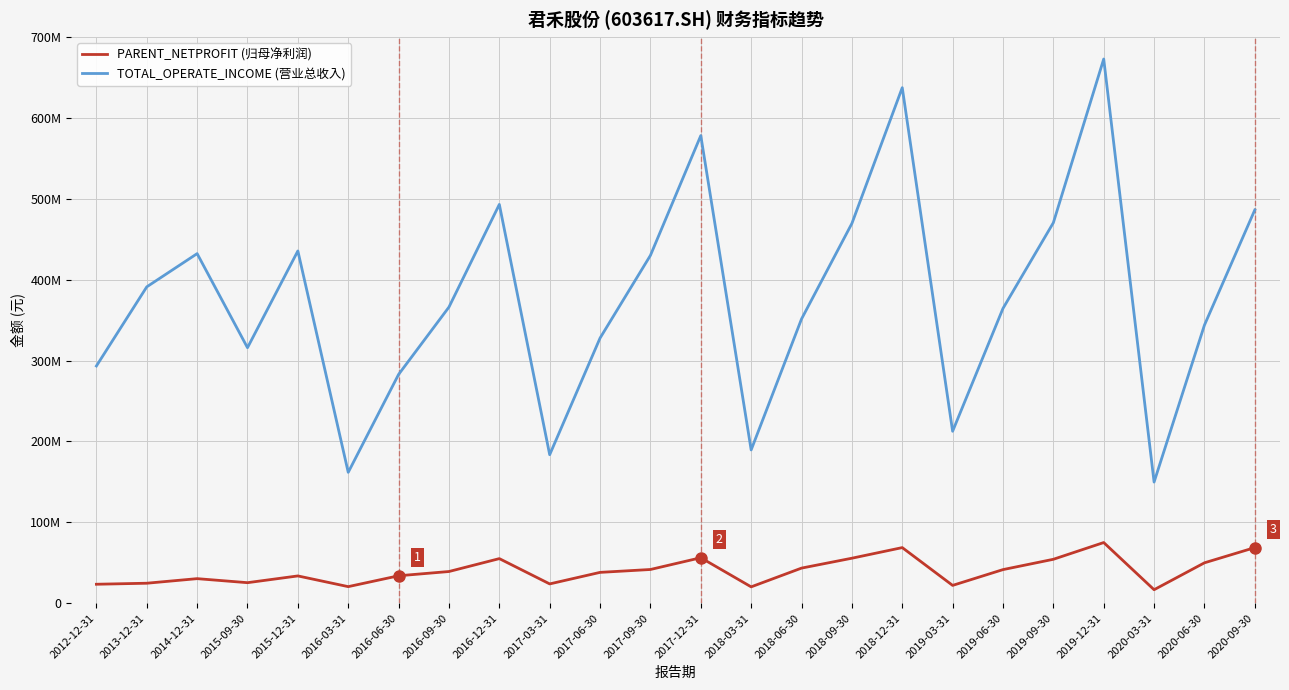

Does the chart display data point markers on the line(s)?

No